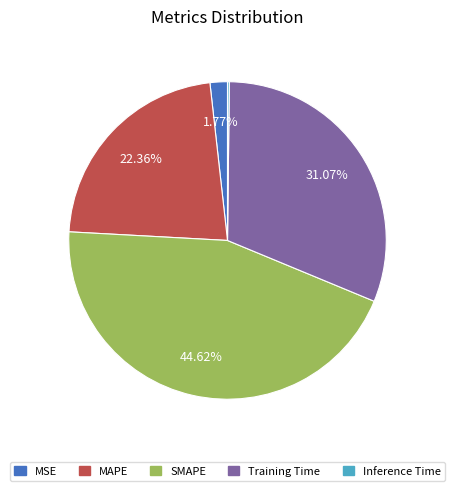

Between Training Time and MAPE, which is larger?

Training Time